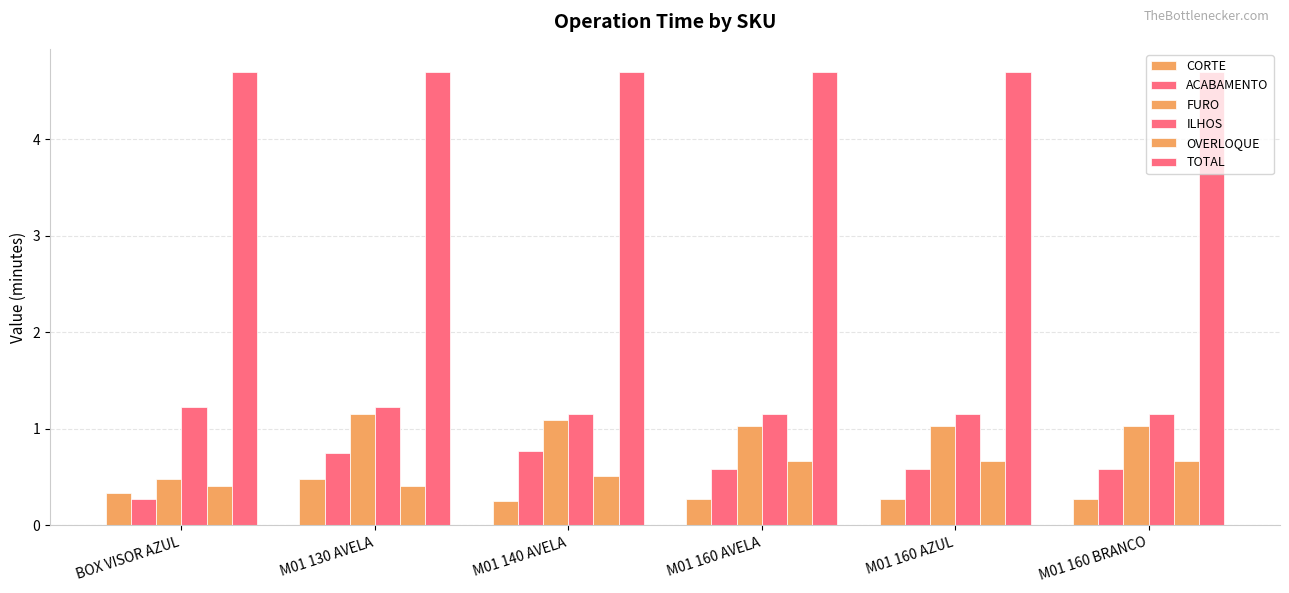

How many categories are shown in the chart?

6